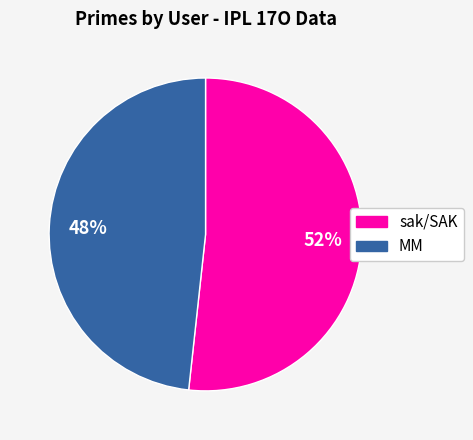

Is there any slice that represents more than half of the pie?

Yes